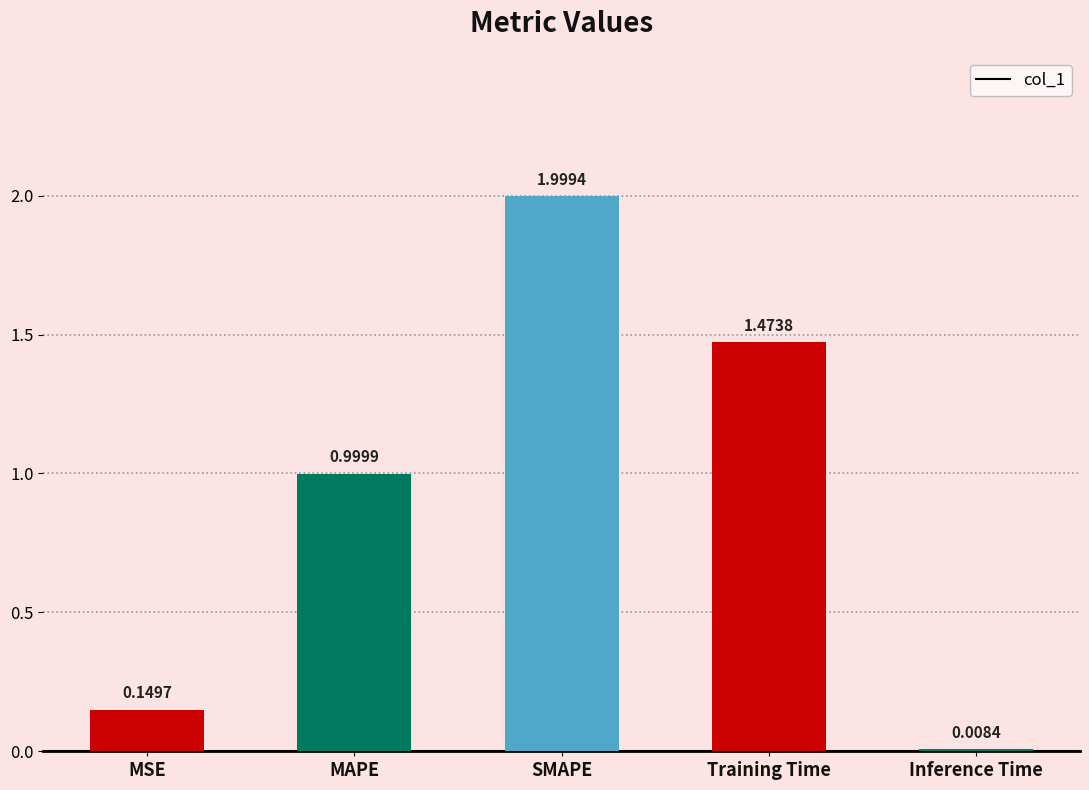

How many data points does each series have?

5